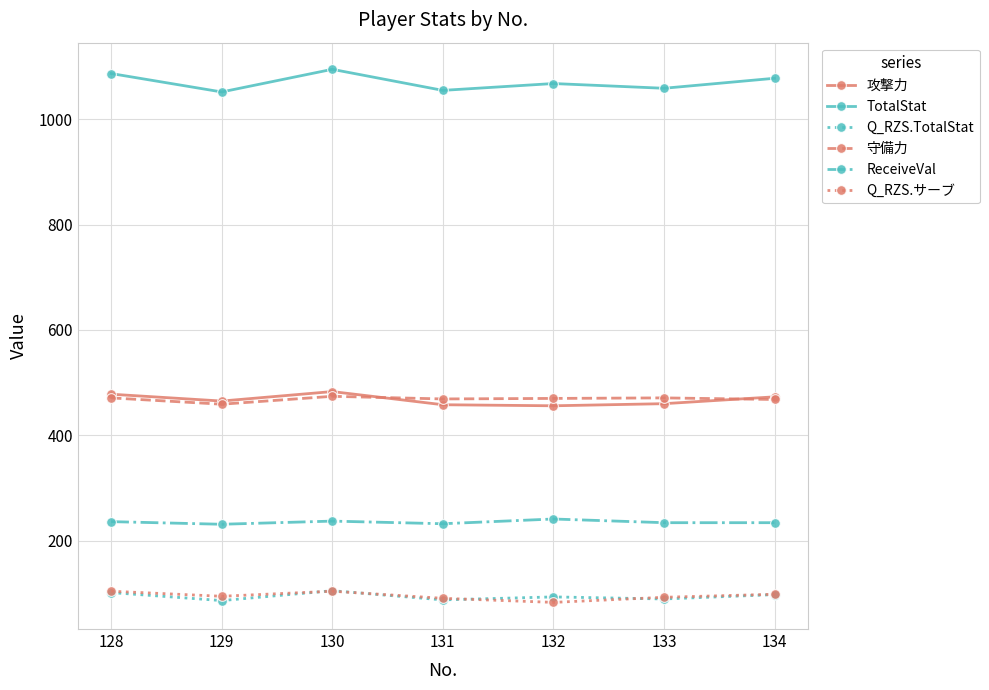

True or false: 攻撃力 and ReceiveVal intersect in this chart.

False